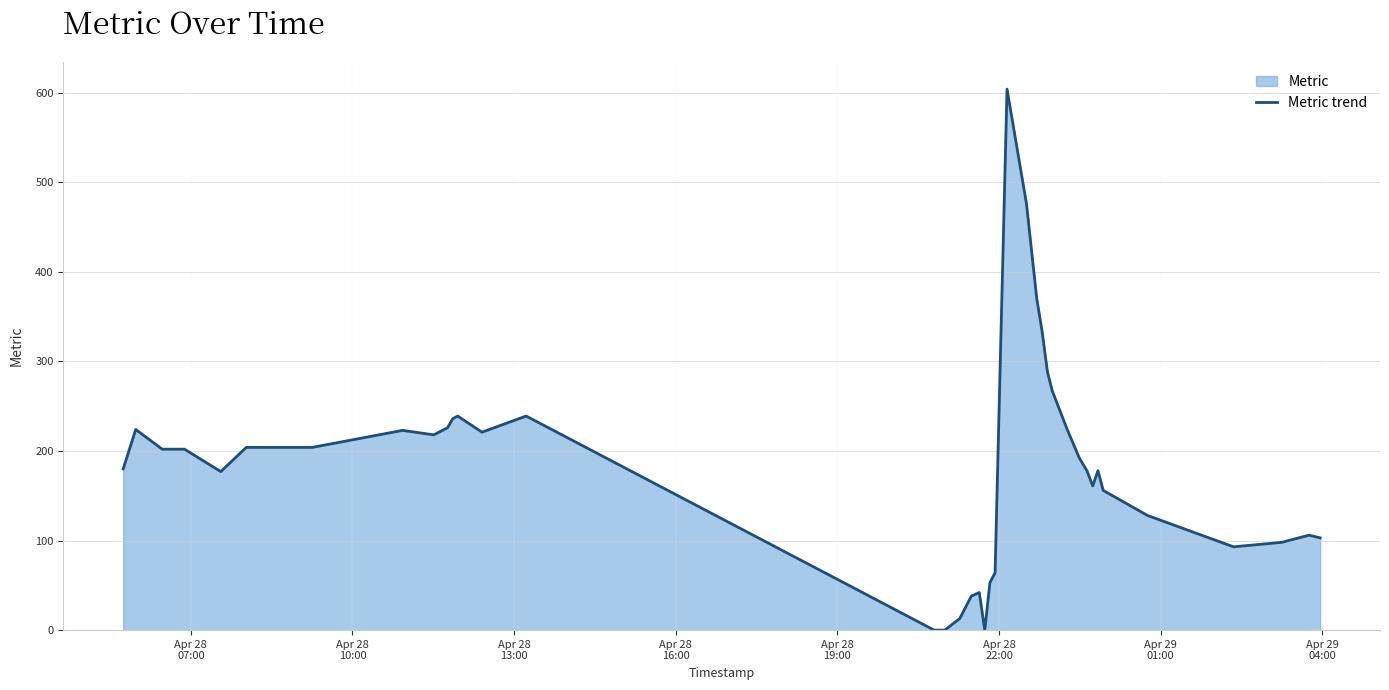

Reading left to right, extract all data points from this chart.

180	224	202	202	177	204	204	223	218	226	236	239	221	239	0	0	0	13	38	42	0	53	64	604	476	370	334	288	267	224	192	178	161	178	156	128	93	98	106	103